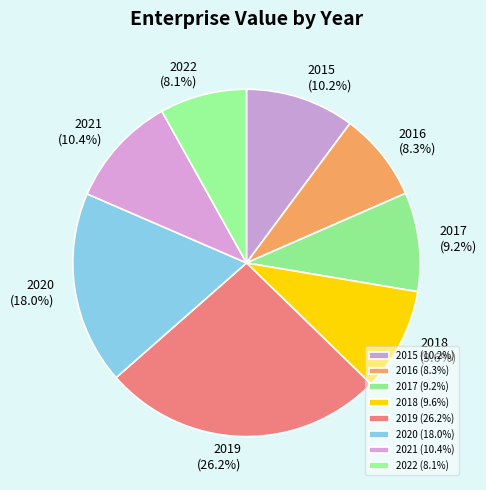

Is it true that 2017 is 22% of the pie?

False